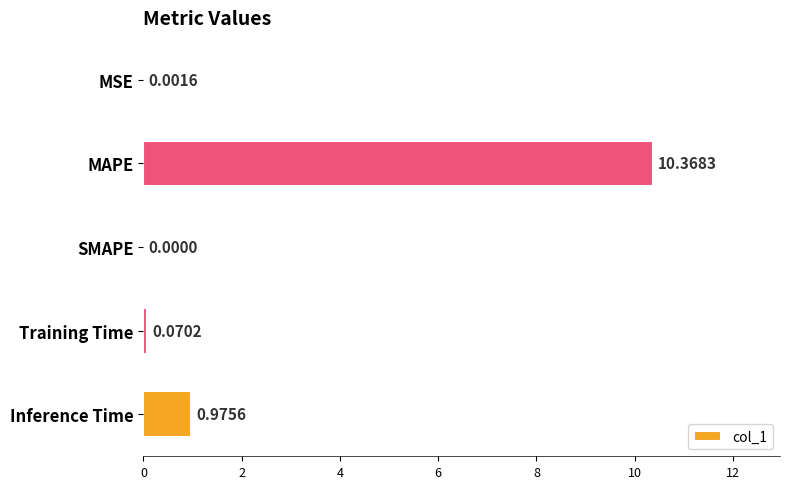

Which label corresponds to the largest value in the chart?

MAPE